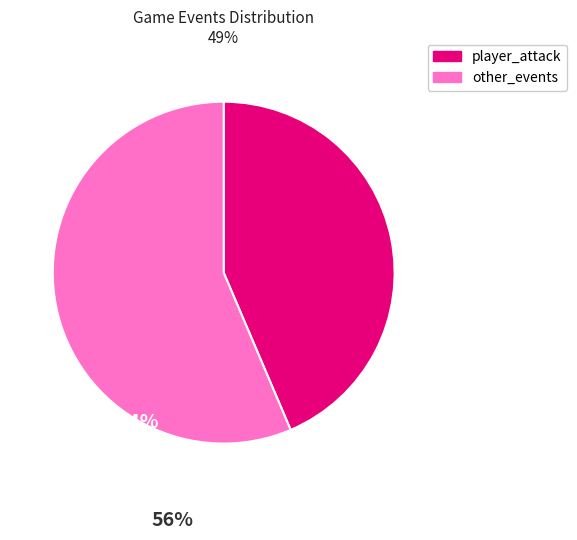

Is there any slice that represents more than half of the pie?

Yes